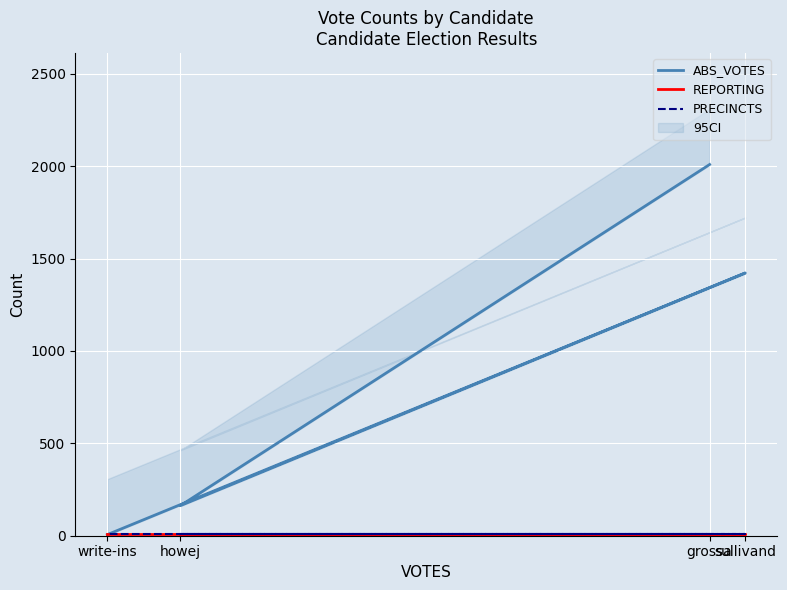

What is the sum of all ABS_VOTES values?

3600